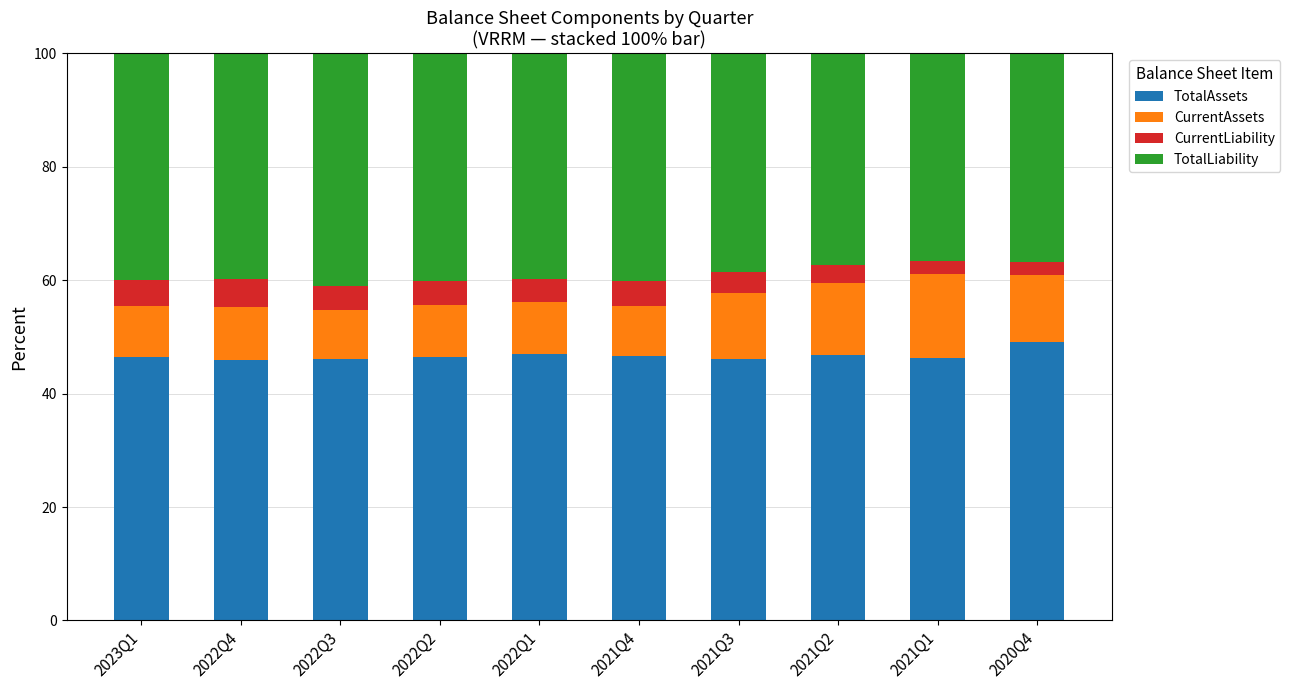

The TotalAssets series shows 79.7 at 2022Q4. True or false?

False